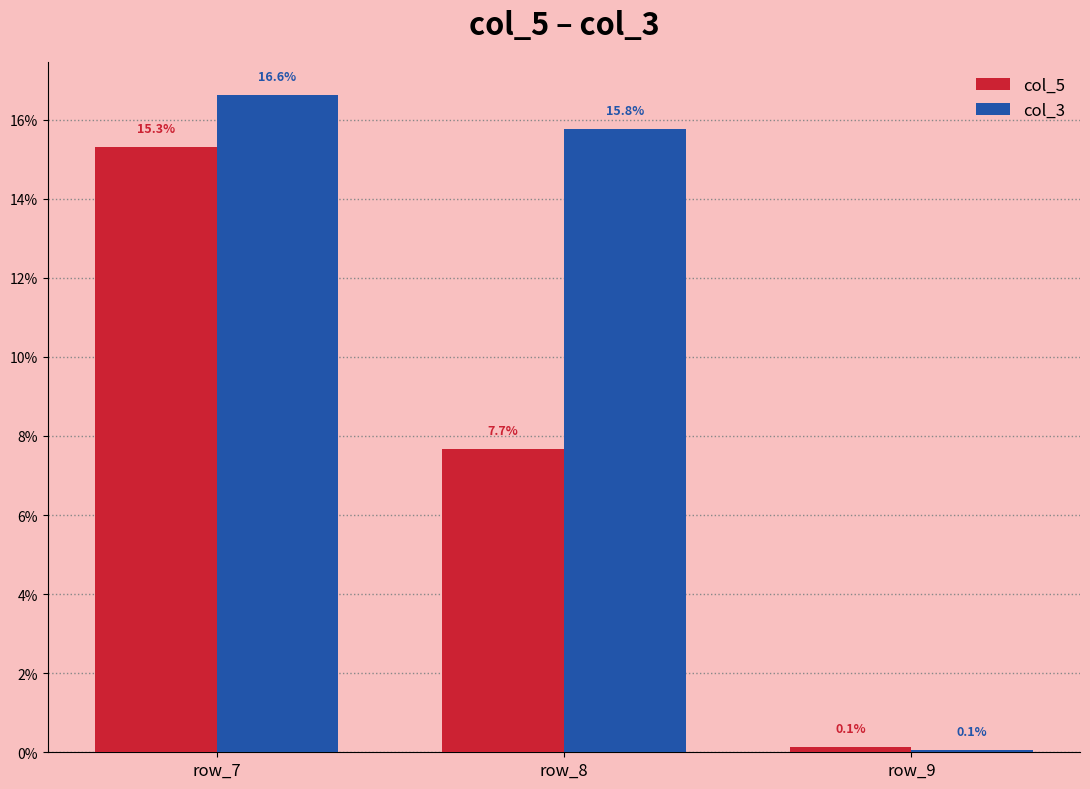

How many bars are there in each group?

2